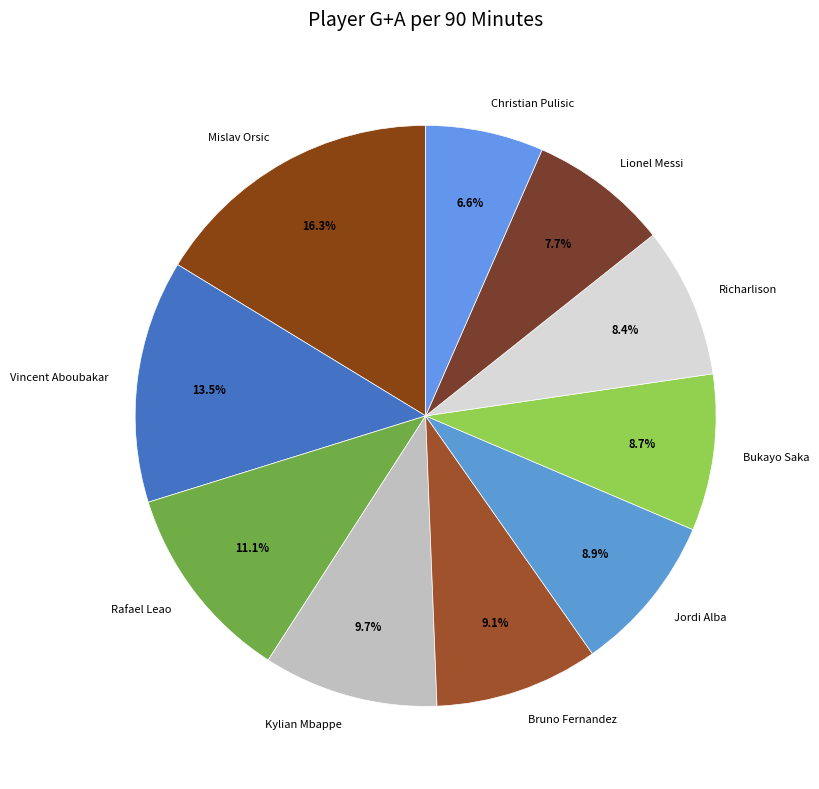

Is there any slice that represents more than half of the pie?

No